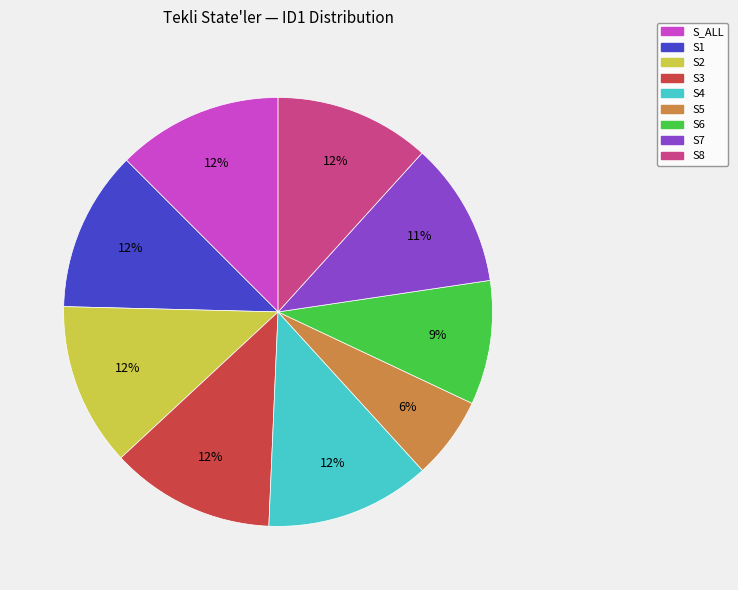

Which slice is the smallest?

S5